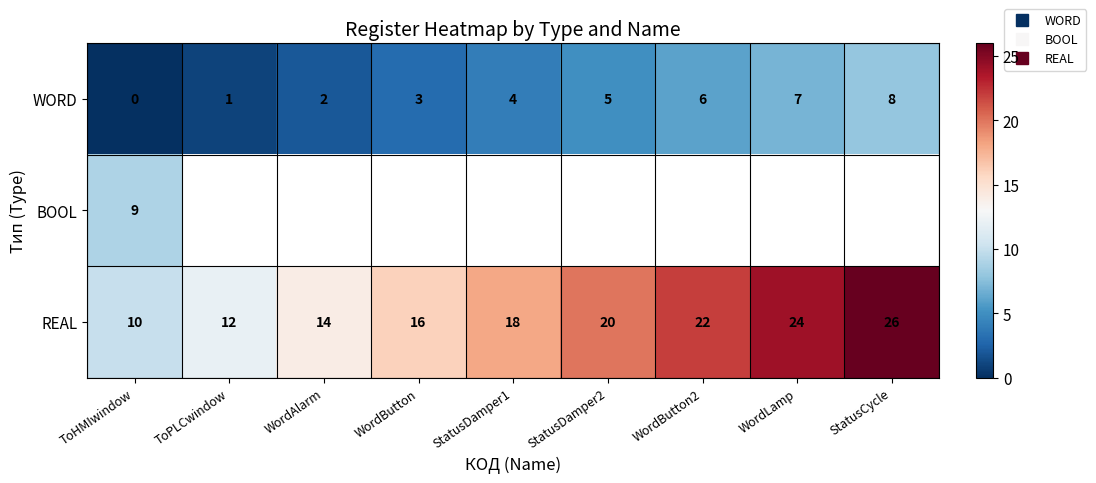

At which label does WORD reach its minimum?

ToHMIwindow